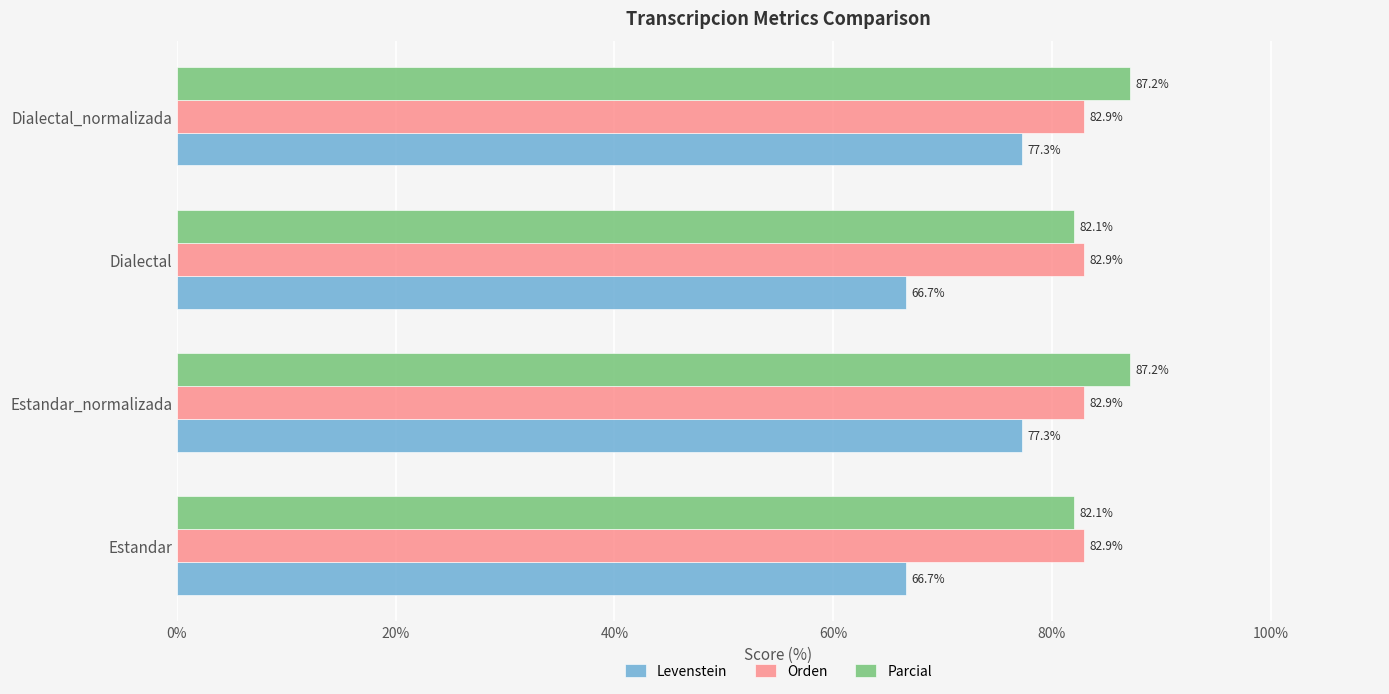

What is the smallest value displayed?

66.7